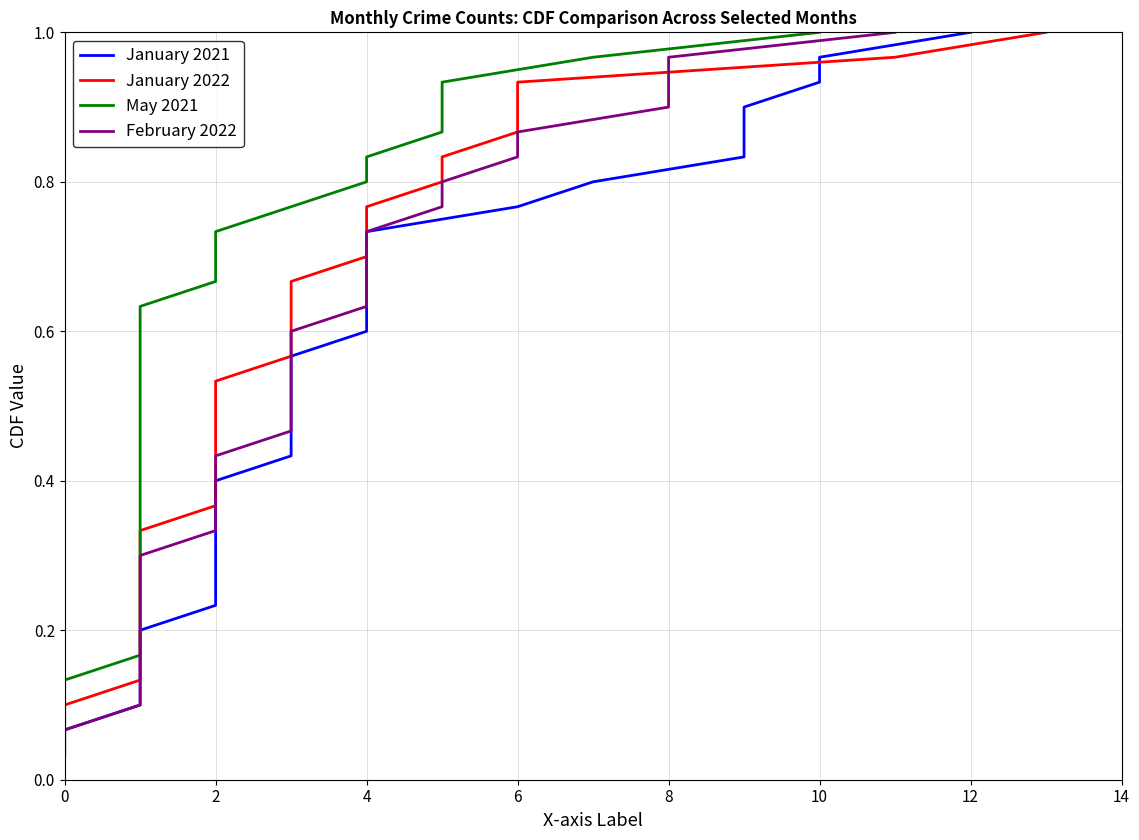

List the series in order of their peak value, lowest first.

January 2021, January 2022, May 2021, February 2022